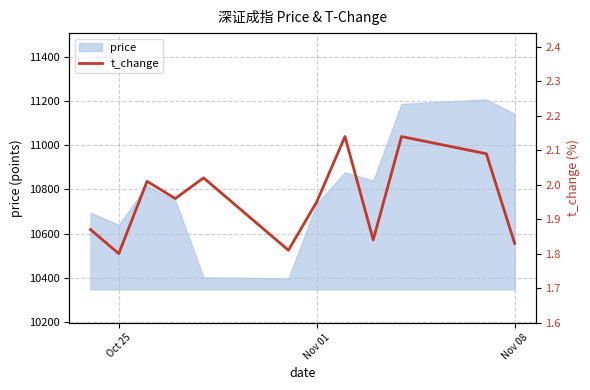

How many categories are shown in the chart?

12